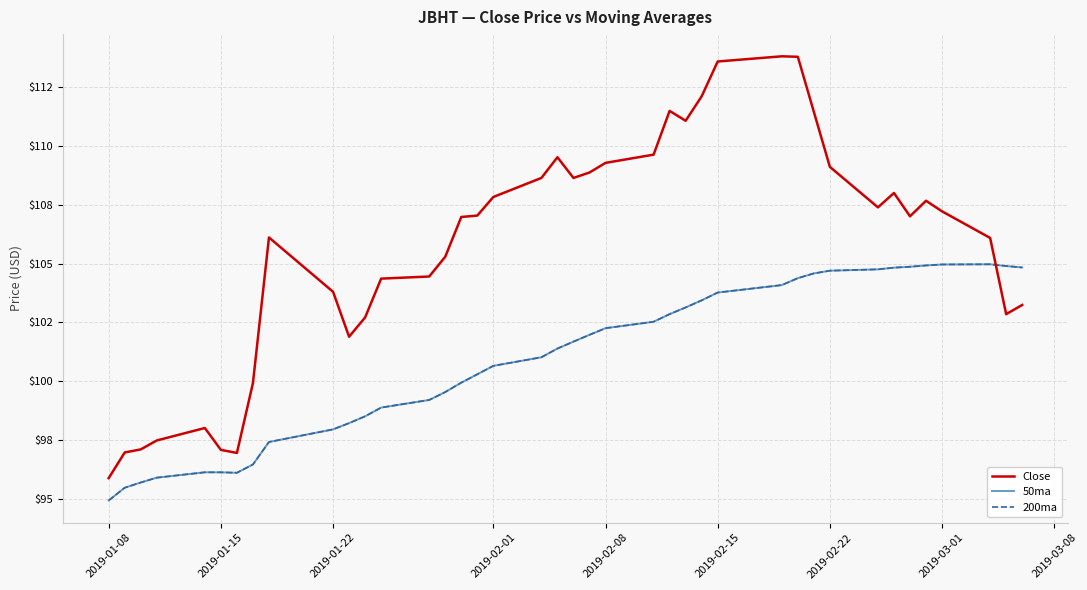

Is this an area chart (filled region under the line)?

No